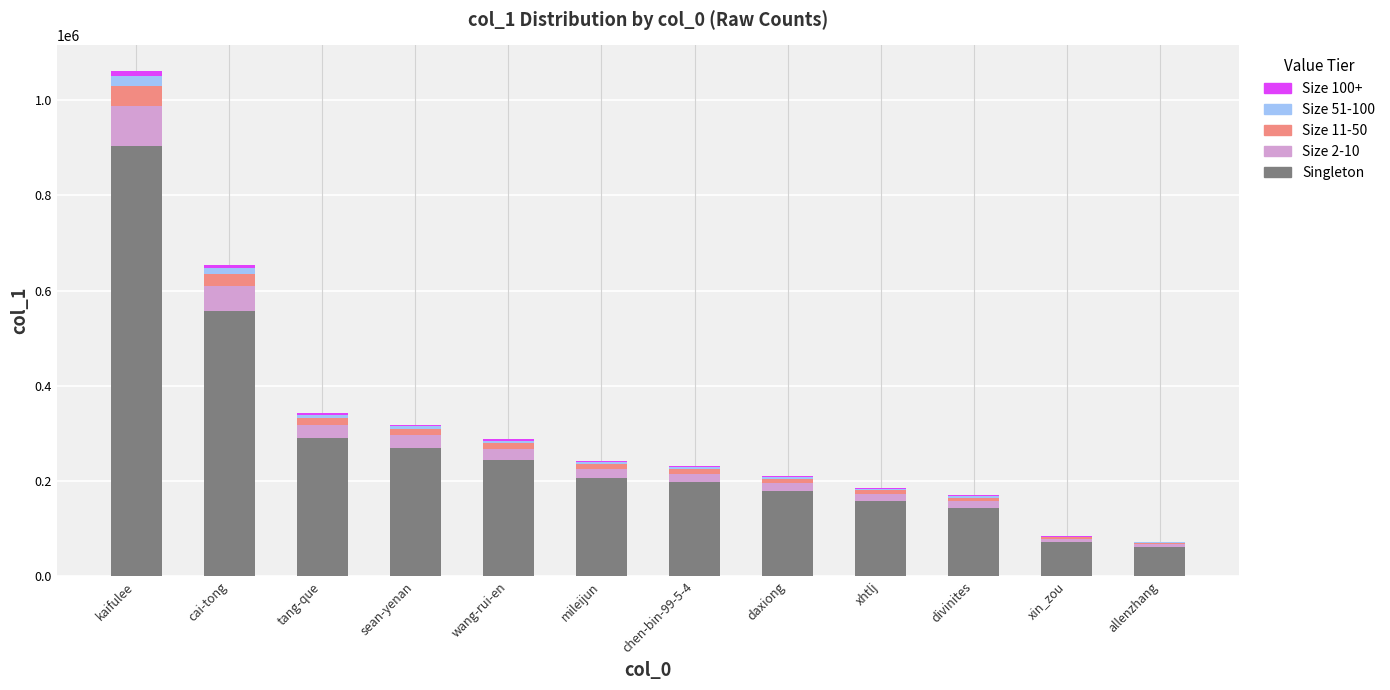

What is the sum of the Singleton values at chen-bin-99-5-4 and sean-yenan?

466772.4